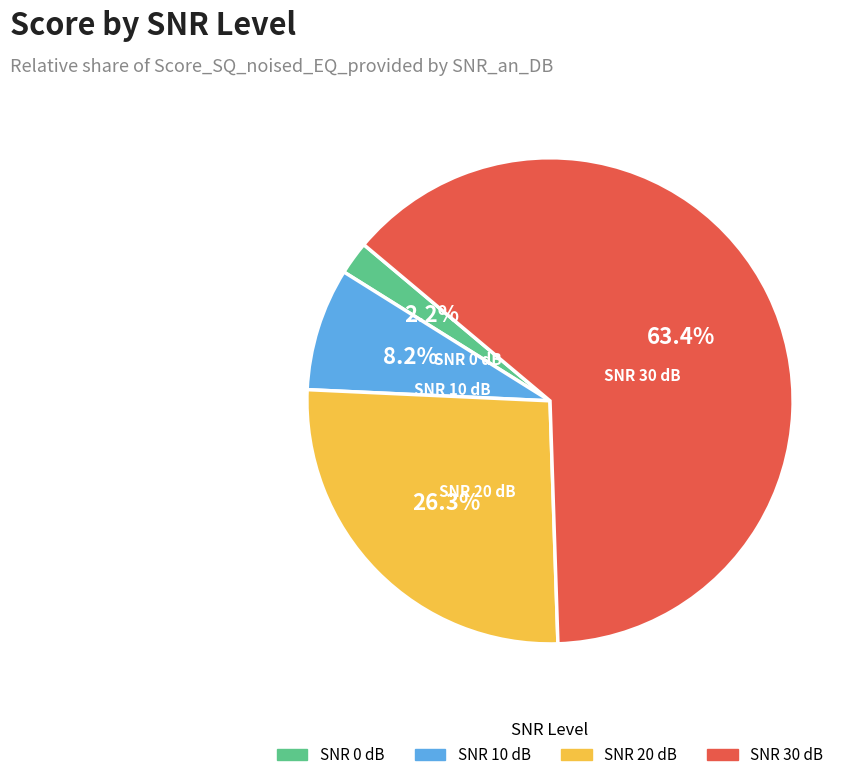

Does any single category account for the majority?

Yes